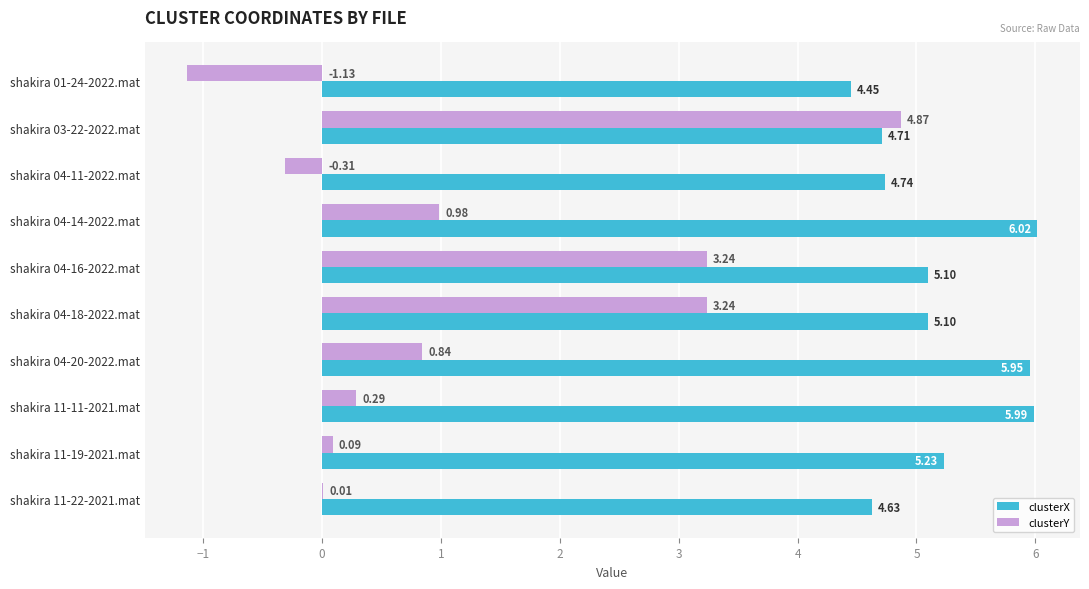

How many series are shown in this chart?

2